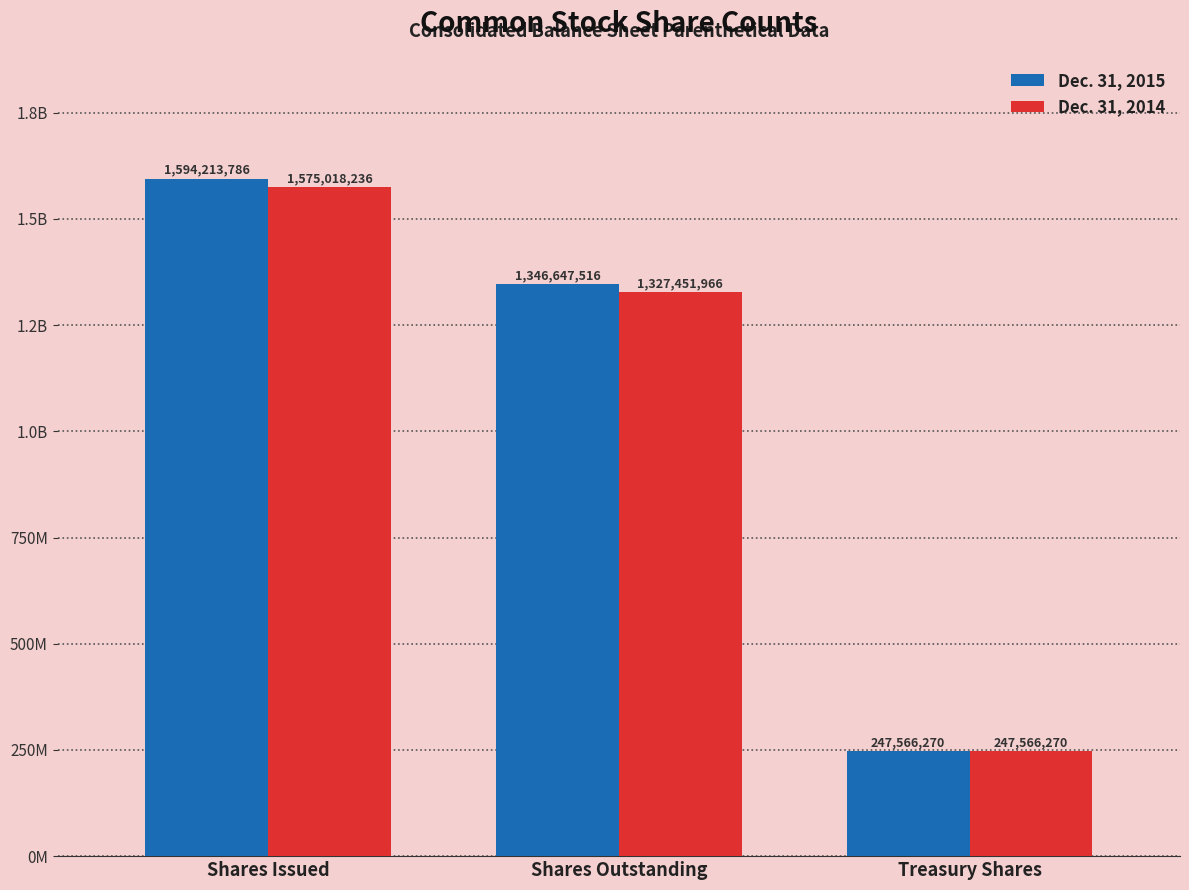

The Dec. 31, 2014 series shows 1575018236 at Shares Issued. True or false?

True